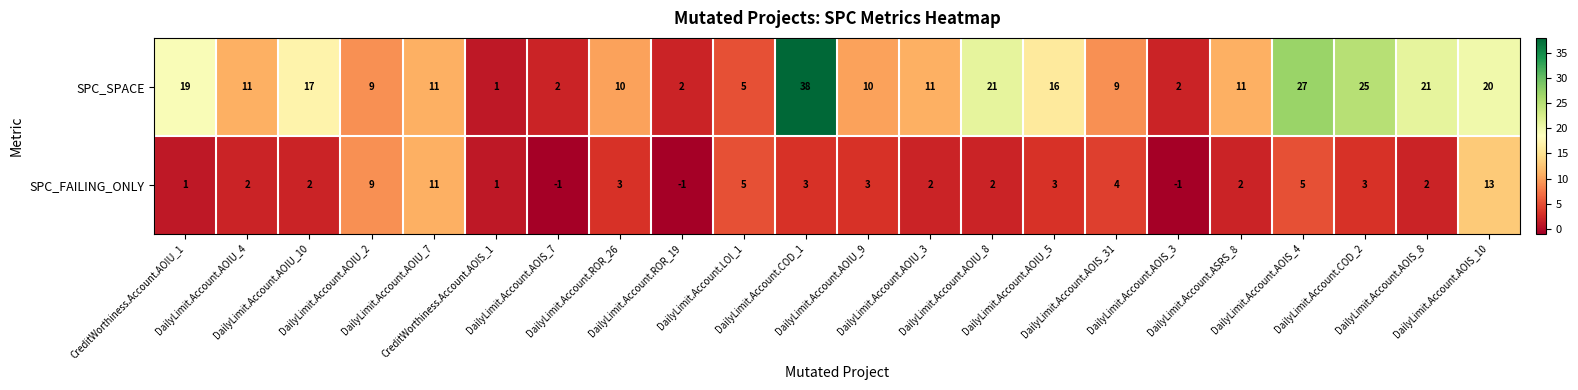

Which series has the largest range (max minus min)?

SPC_SPACE